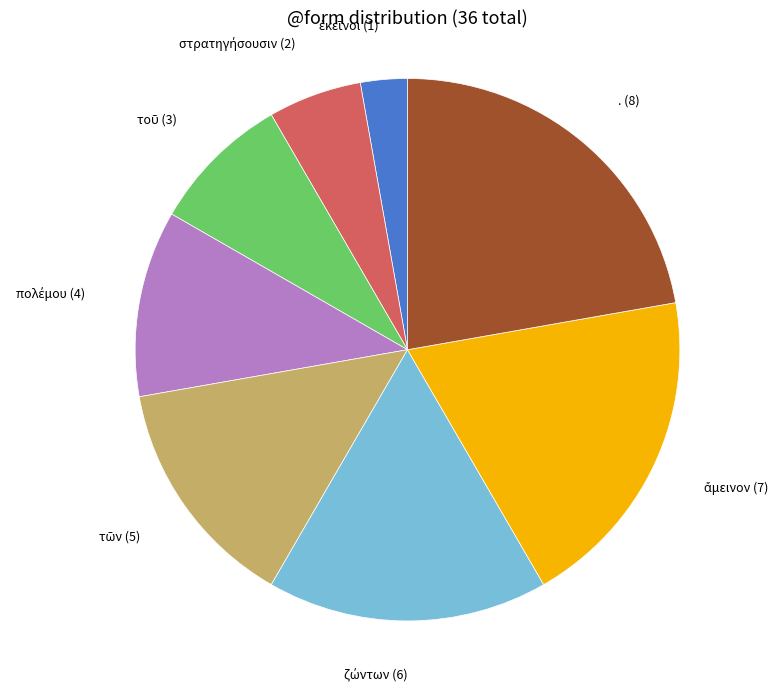

Is there a majority slice in this chart?

No